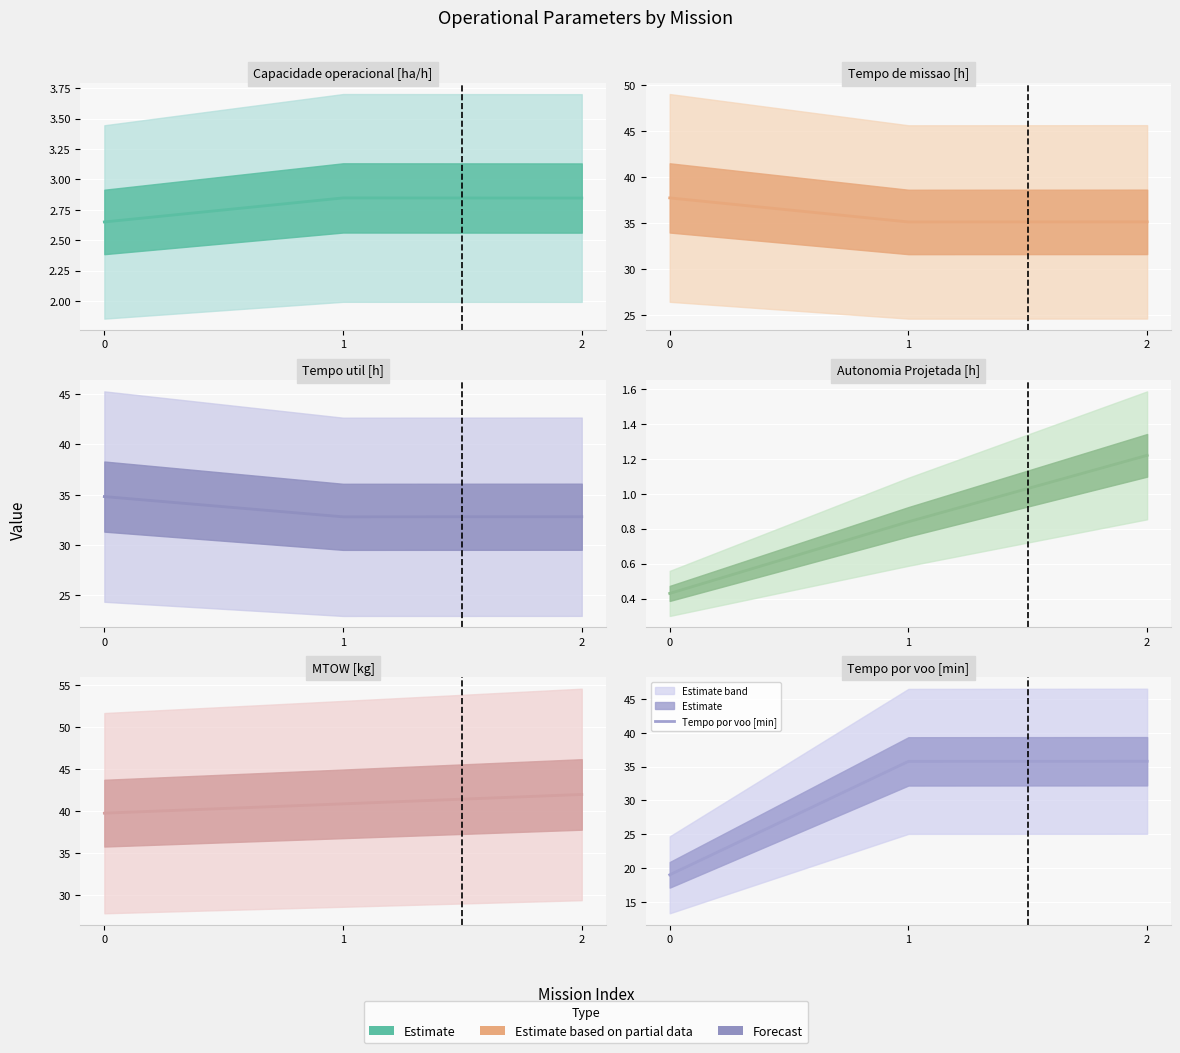

Between 0 and 1, which series saw the biggest shift?

Tempo por voo [min]